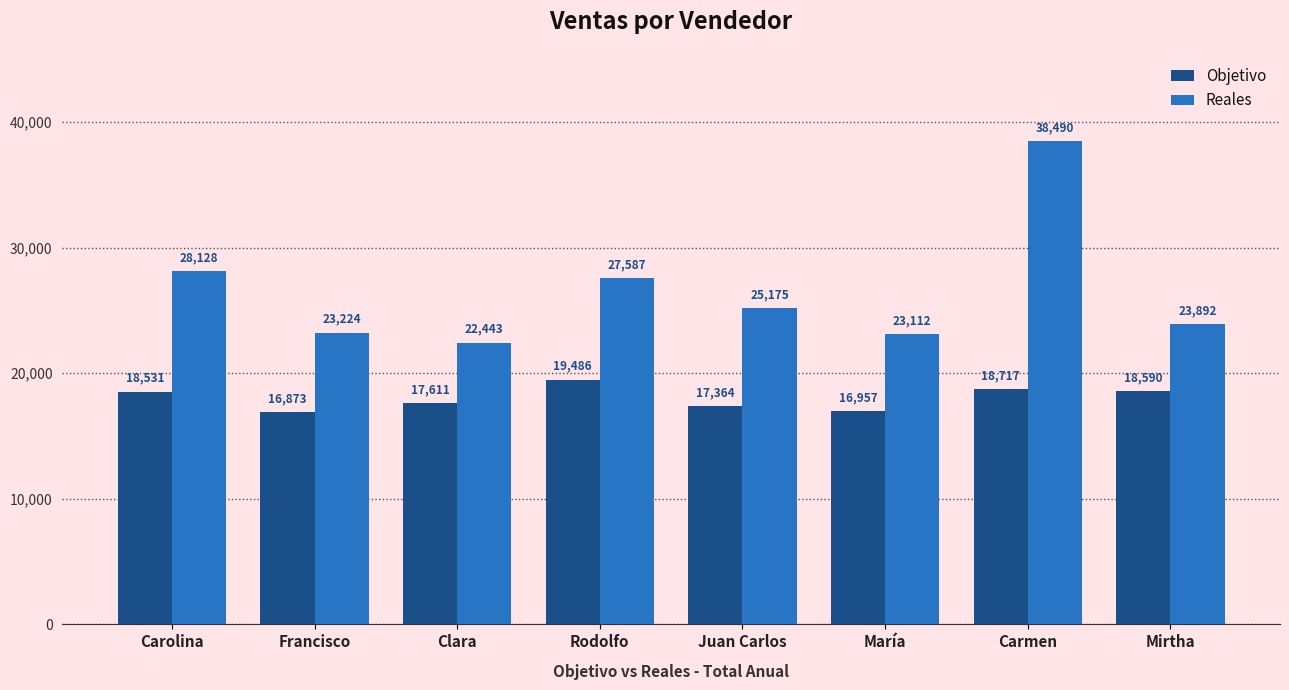

What is the average value of the Objetivo series?

18016